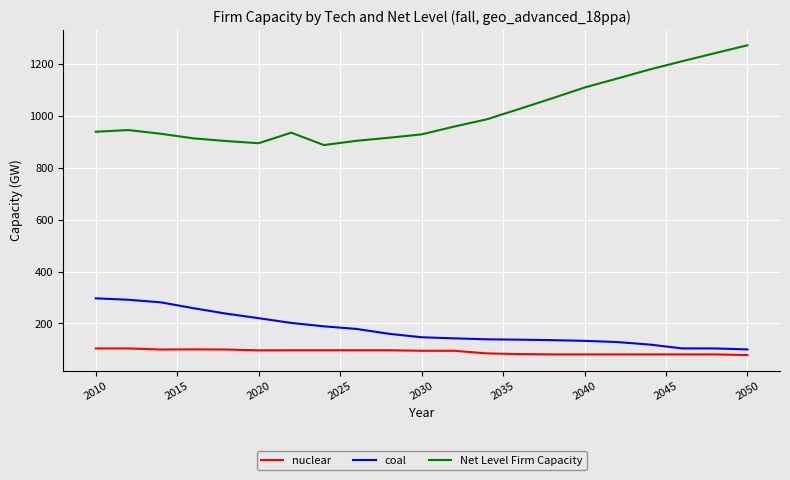

True or false: Net Level Firm Capacity and nuclear cross at least once.

False